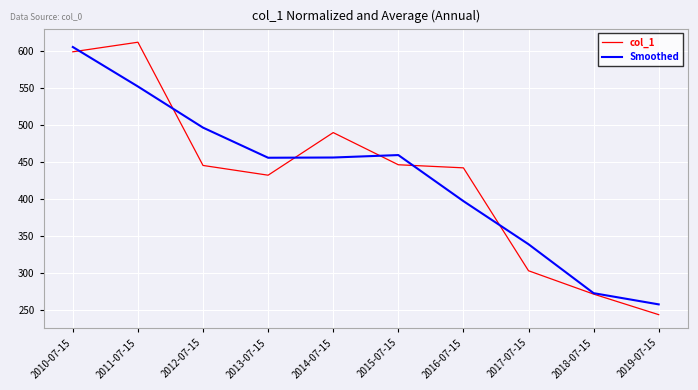

True or false: Smoothed has more than 0 interior local peaks.

True